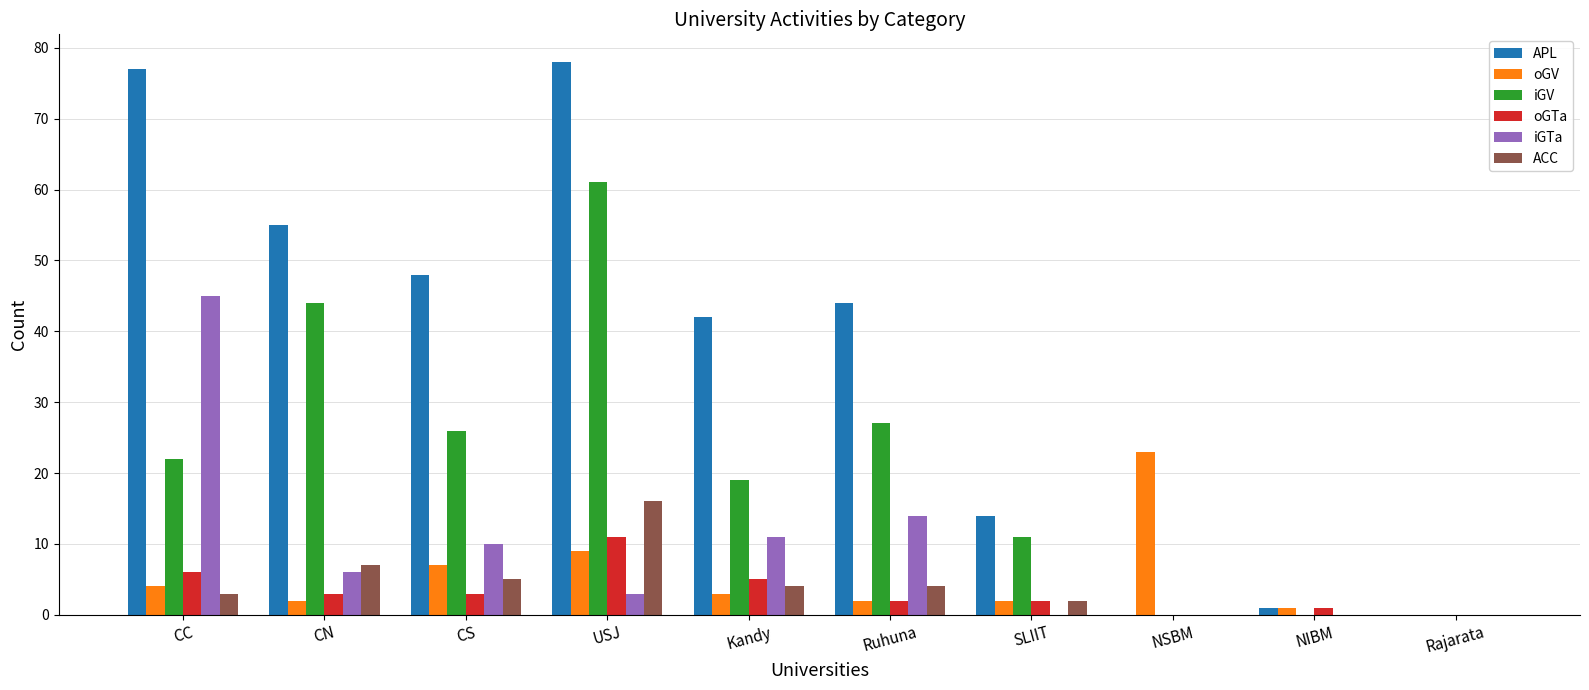

Reading left to right, transcribe all the data shown in this chart.

APL: 77	55	48	78	42	44	14	0	1	0
oGV: 4	2	7	9	3	2	2	23	1	0
iGV: 22	44	26	61	19	27	11	0	0	0
oGTa: 6	3	3	11	5	2	2	0	1	0
iGTa: 45	6	10	3	11	14	0	0	0	0
ACC: 3	7	5	16	4	4	2	0	0	0